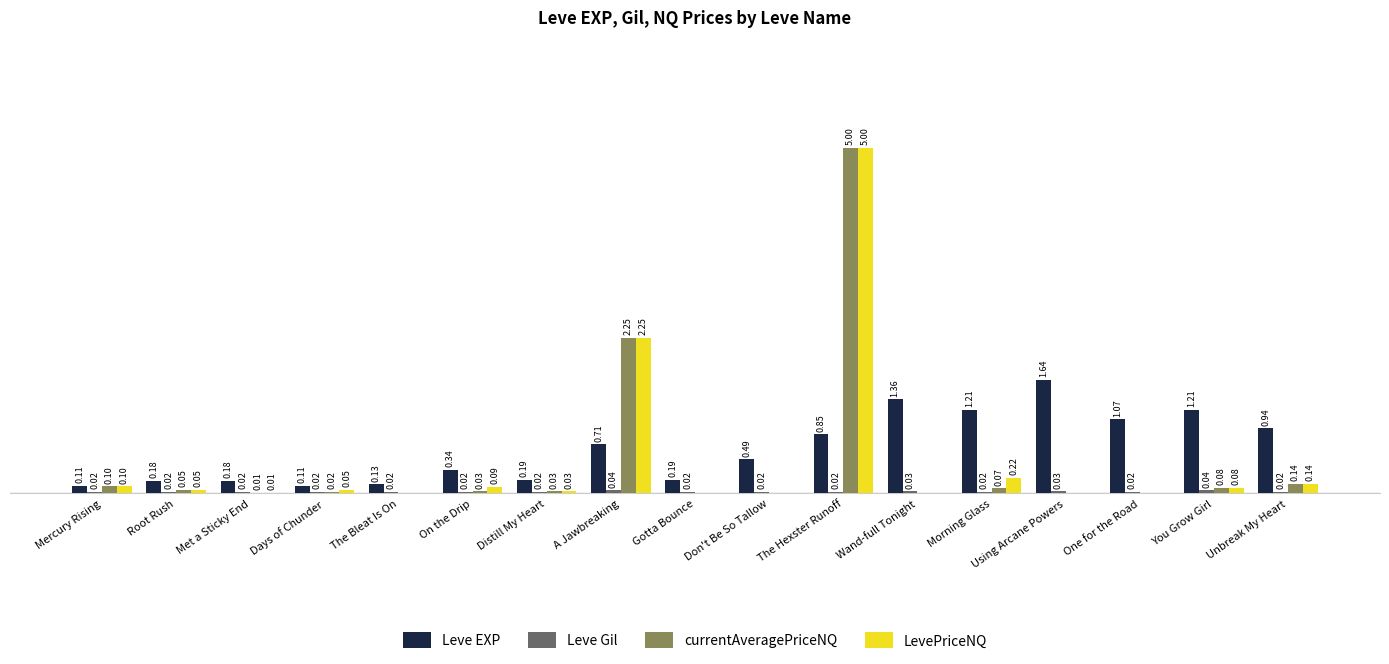

At which category is the sum across all series the highest?

The Hexster Runoff